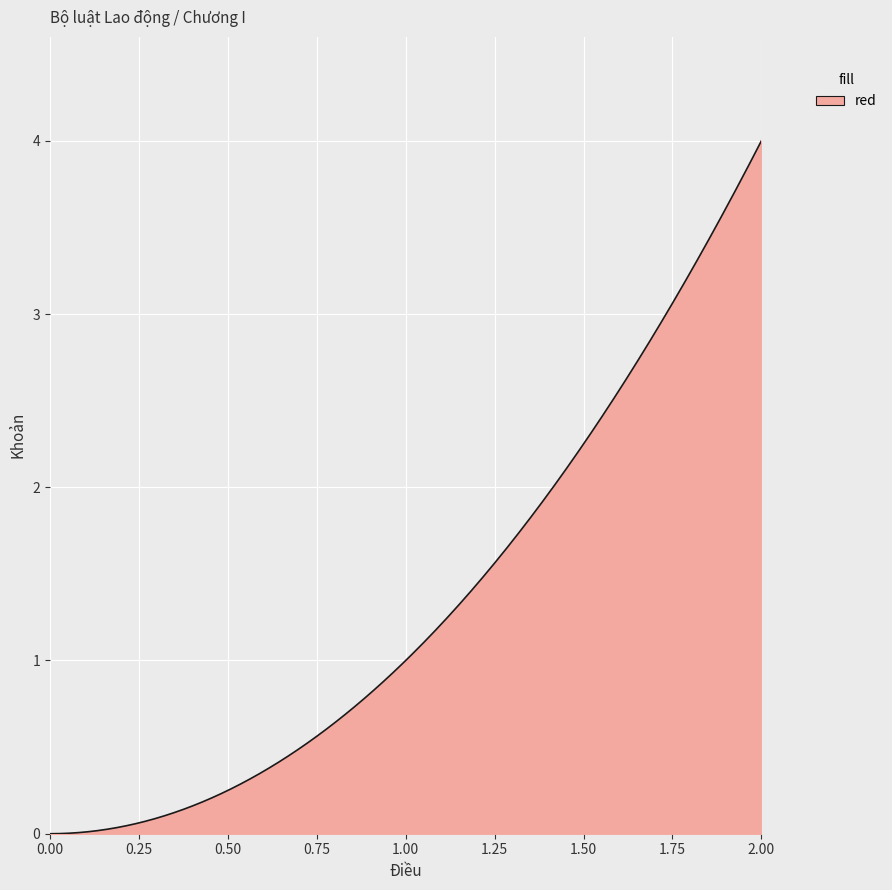

What is the maximum value shown in the chart?

4.0